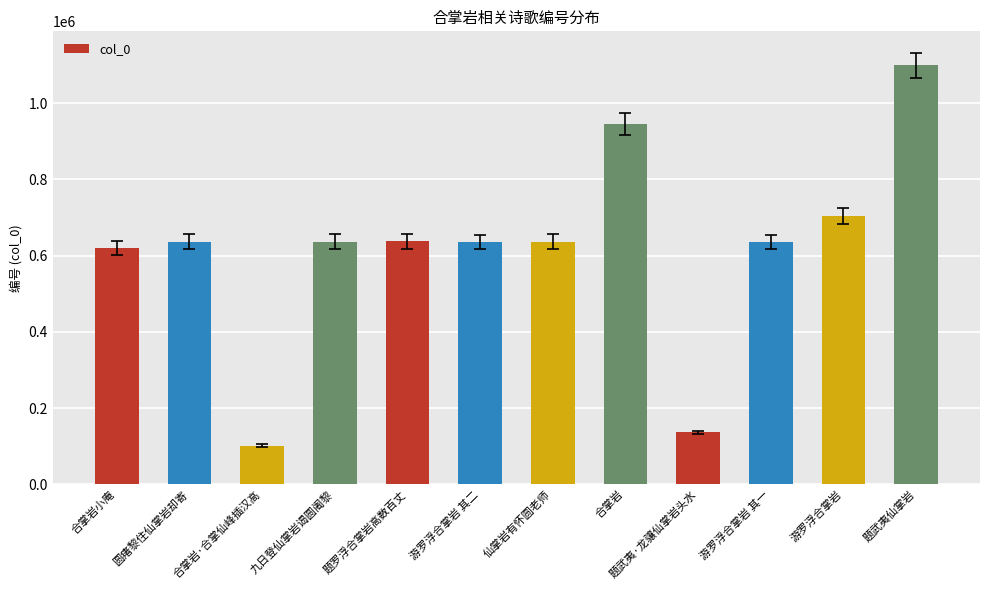

What is the sum of all values?

7420671